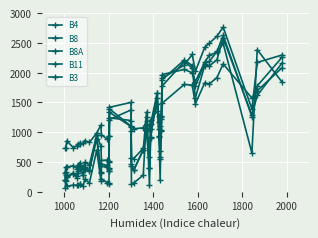

What is the value of the B4 point at the 2nd from the left?

417